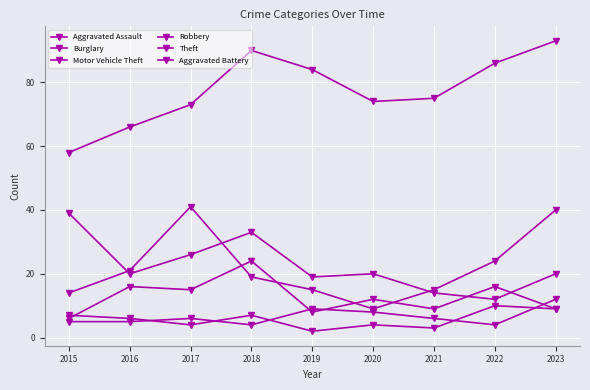

What is the difference between the highest and lowest values at 2020?

70